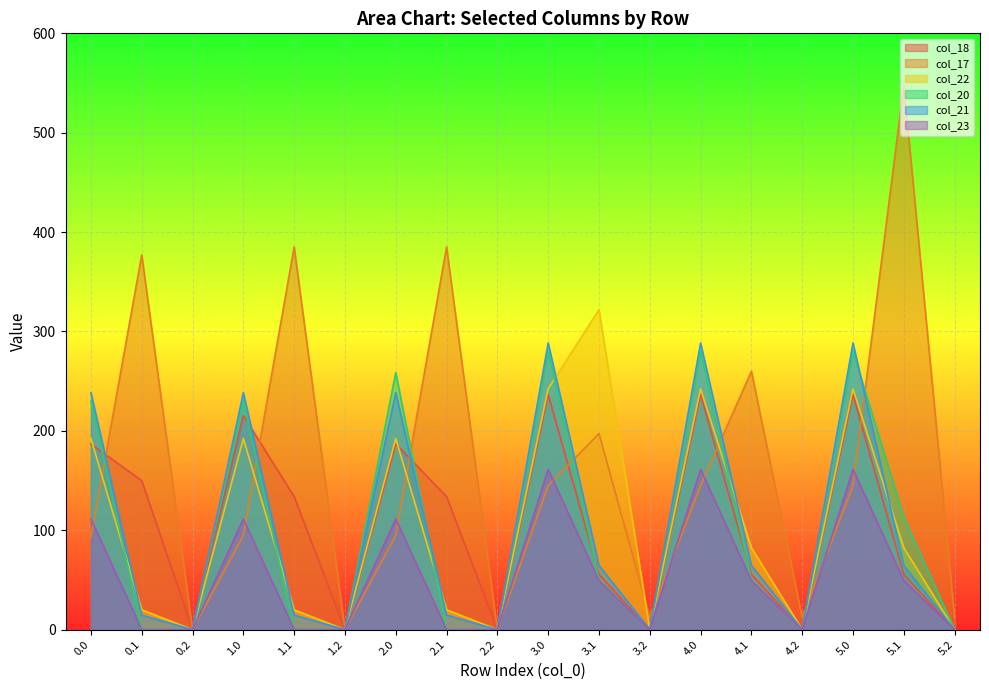

Is it true that col_18 equals 99.4 at 4.2?

False